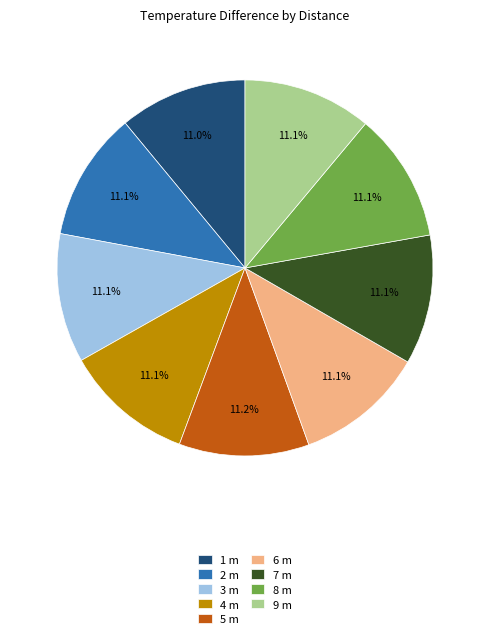

What is the total percentage of 3 m and 1 m?

22.1%